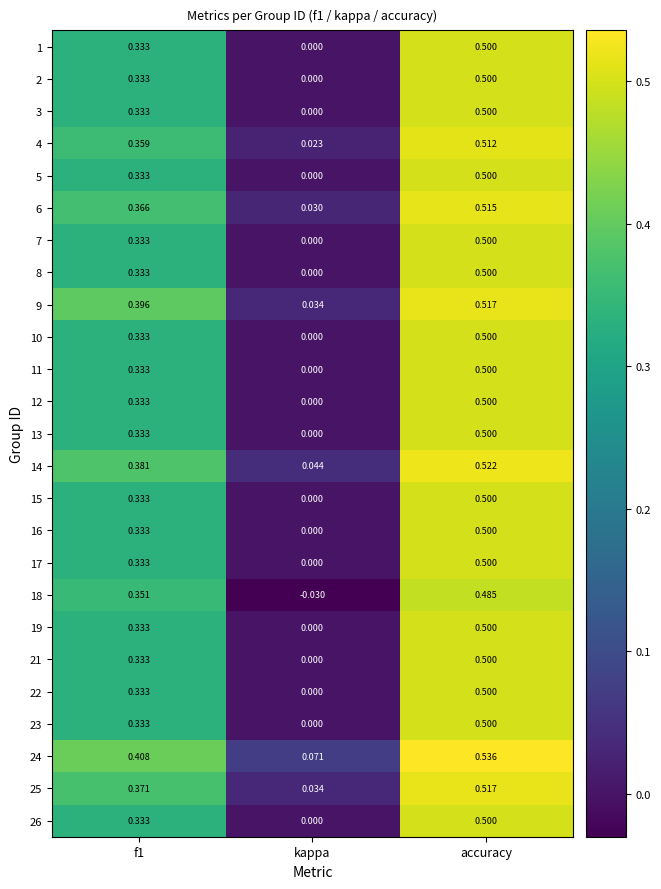

At which category is the sum across all series the highest?

accuracy